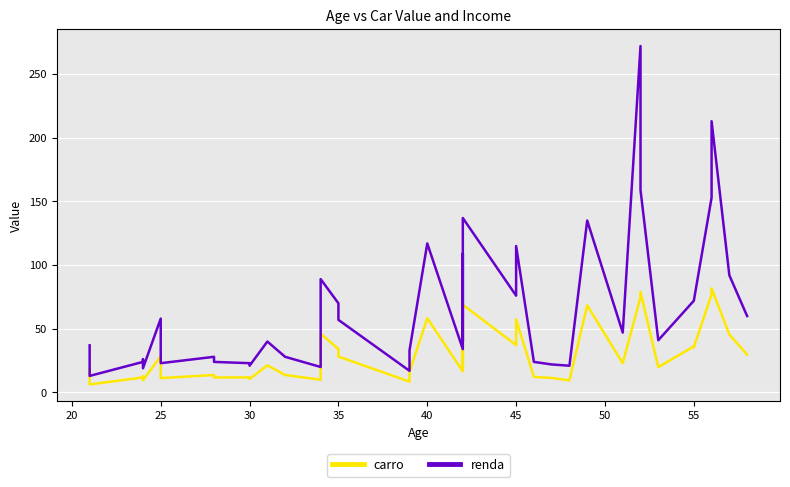

What is the sum of all renda values?

2661.0